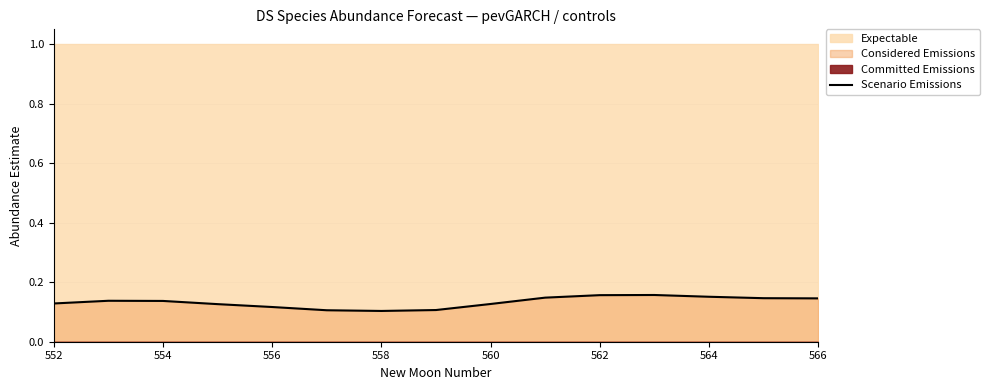

Reading left to right, list all the values displayed in this chart.

0.1	0.1	0.1	0.1	0.1	0.1	0.1	0.1	0.1	0.1	0.2	0.2	0.2	0.1	0.1